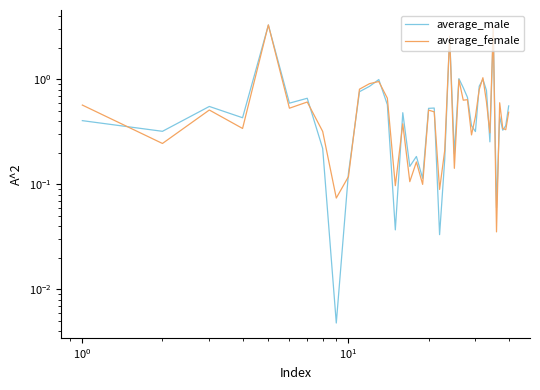

Where is the first local maximum for average_female?

$\mathdefault{10^{0}}$